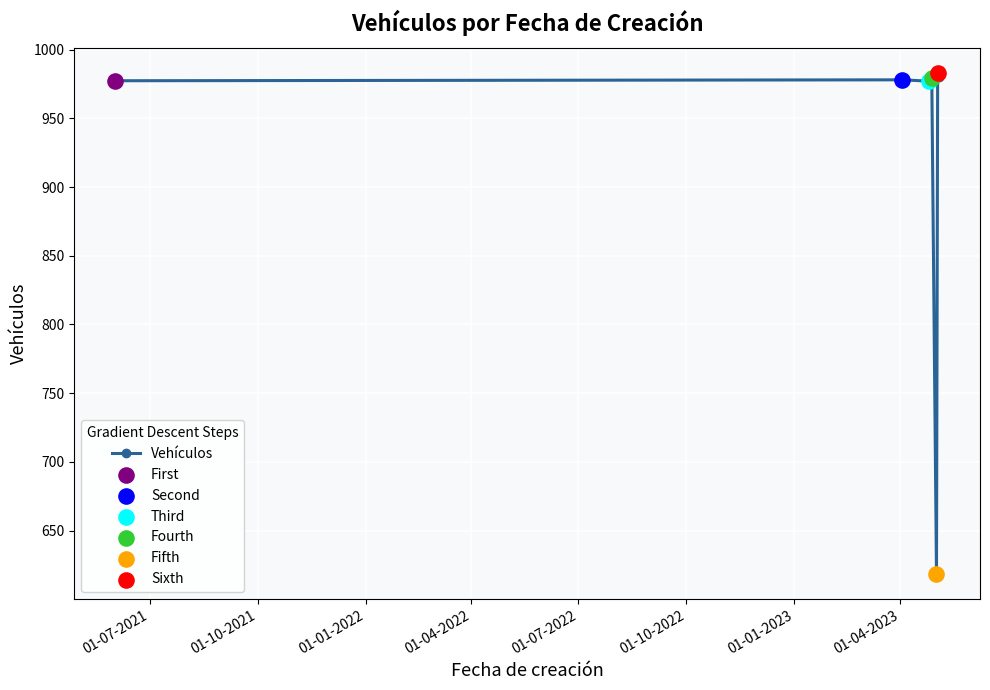

What is the greatest value displayed?

983.0